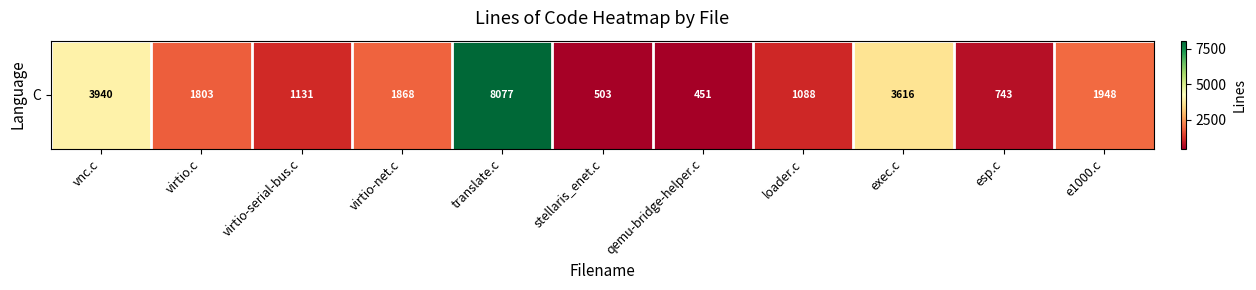

Rank the categories by value from lowest to highest.

qemu-bridge-helper.c, stellaris_enet.c, esp.c, loader.c, virtio-serial-bus.c, virtio.c, virtio-net.c, e1000.c, exec.c, vnc.c, translate.c